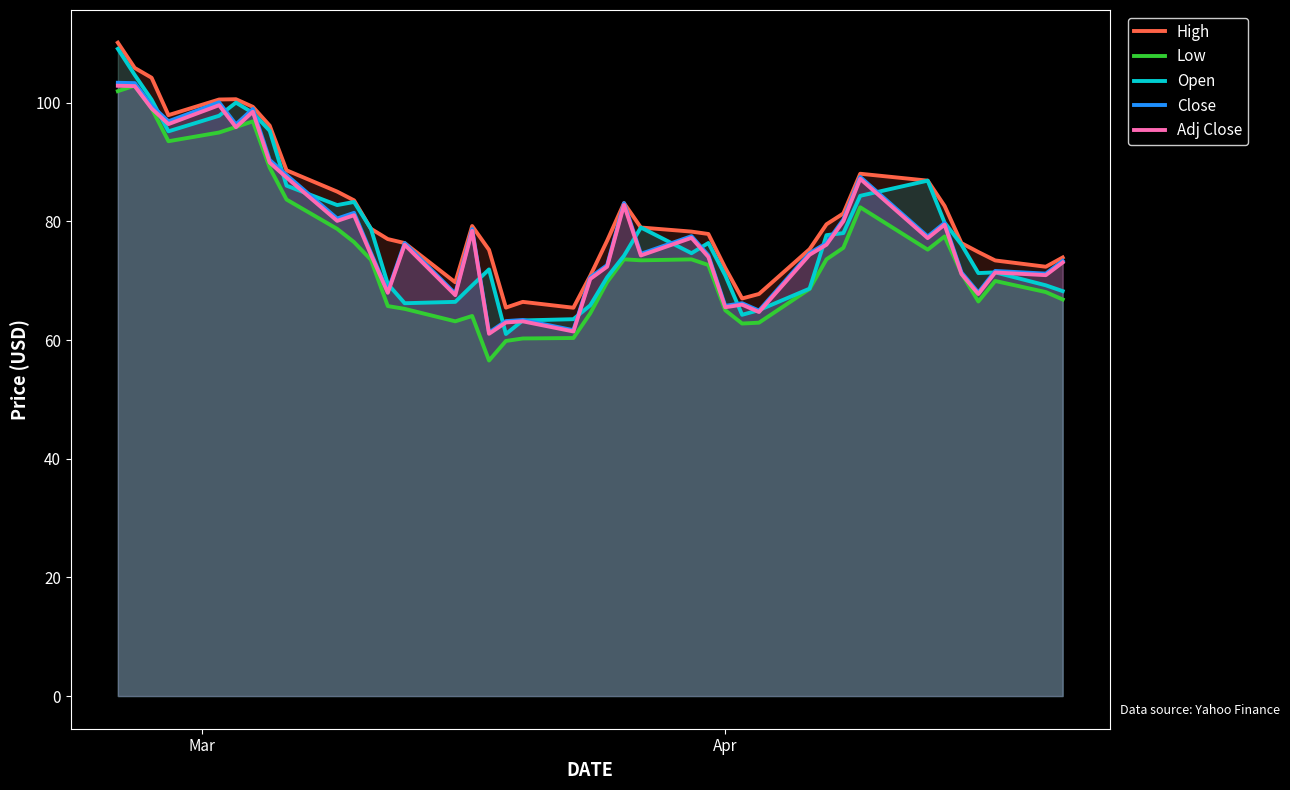

True or false: Adj Close and High intersect in this chart.

False